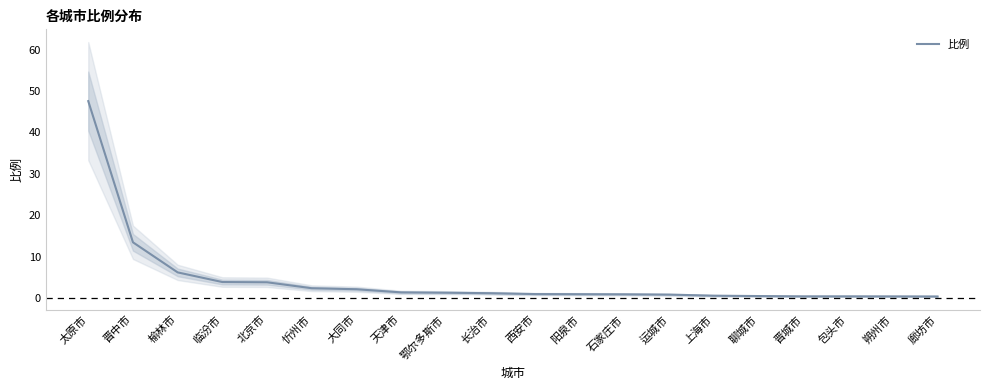

List the labels in order of value, smallest first.

廊坊市, 朔州市, 晋城市, 包头市, 聊城市, 上海市, 运城市, 石家庄市, 阳泉市, 西安市, 长治市, 鄂尔多斯市, 天津市, 大同市, 忻州市, 北京市, 临汾市, 榆林市, 晋中市, 太原市